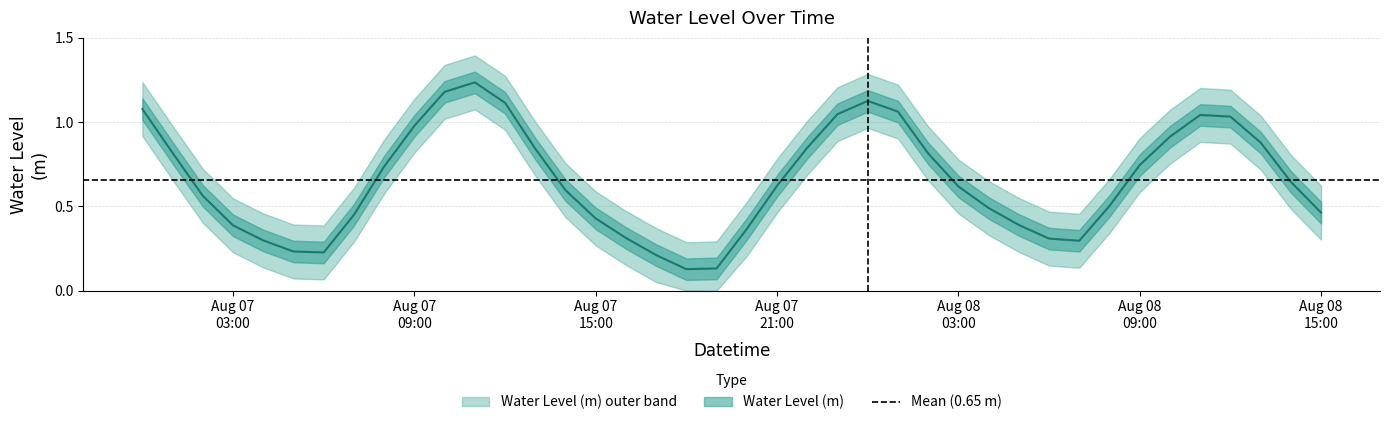

What is the average value?

0.7